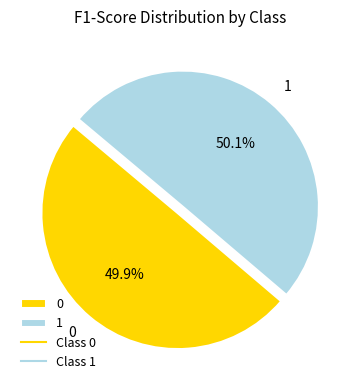

What percentage is the 1 slice, to the nearest percent?

50%